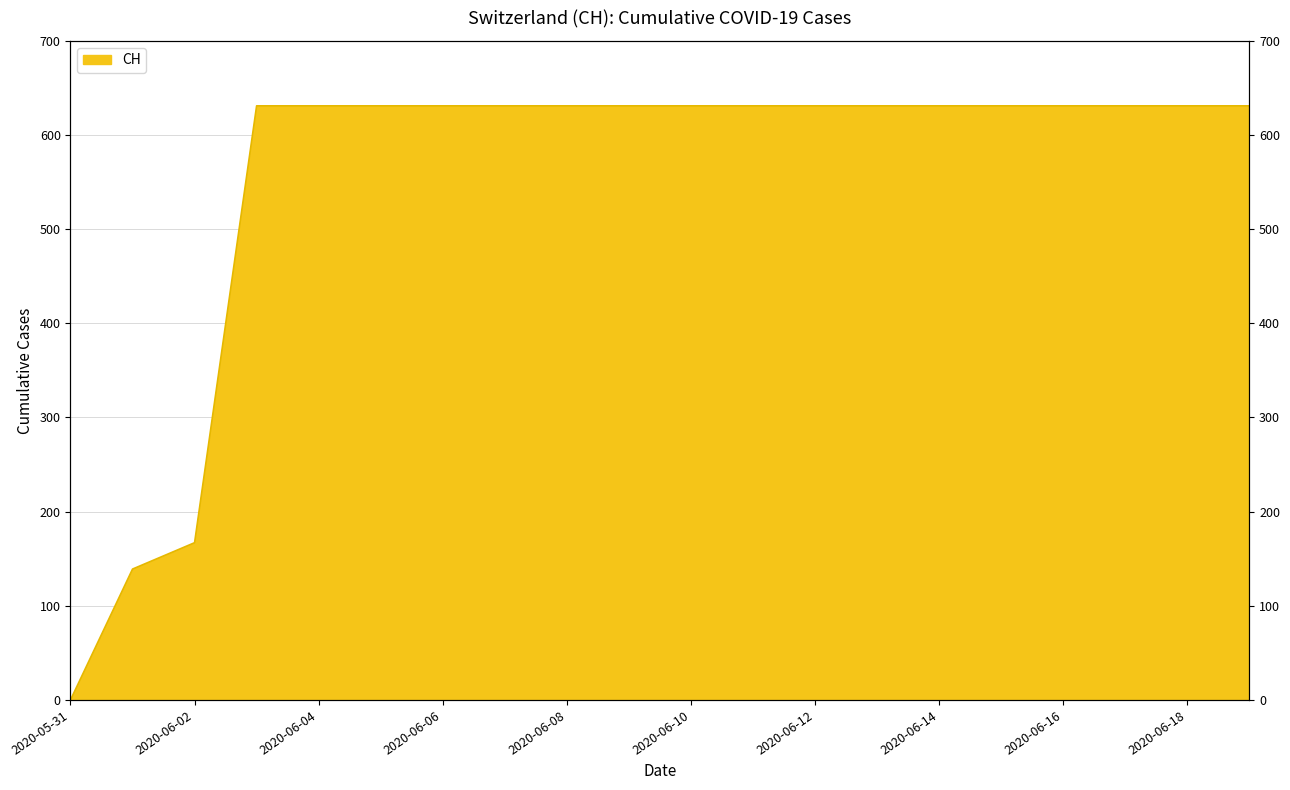

What is the label of the 7th point from the left?

2020-06-06